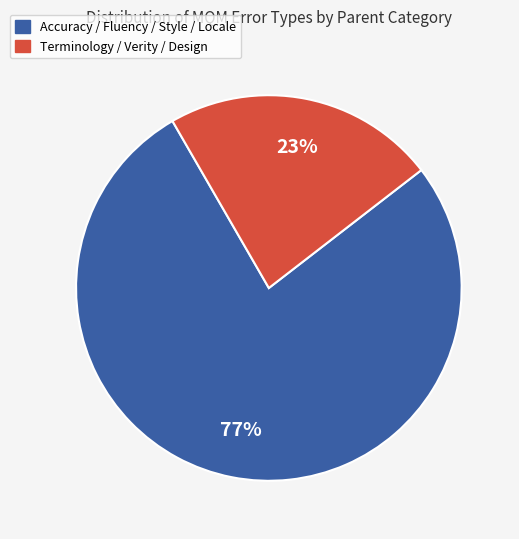

Between Terminology / Verity / Design and Accuracy / Fluency / Style / Locale, which is larger?

Accuracy / Fluency / Style / Locale